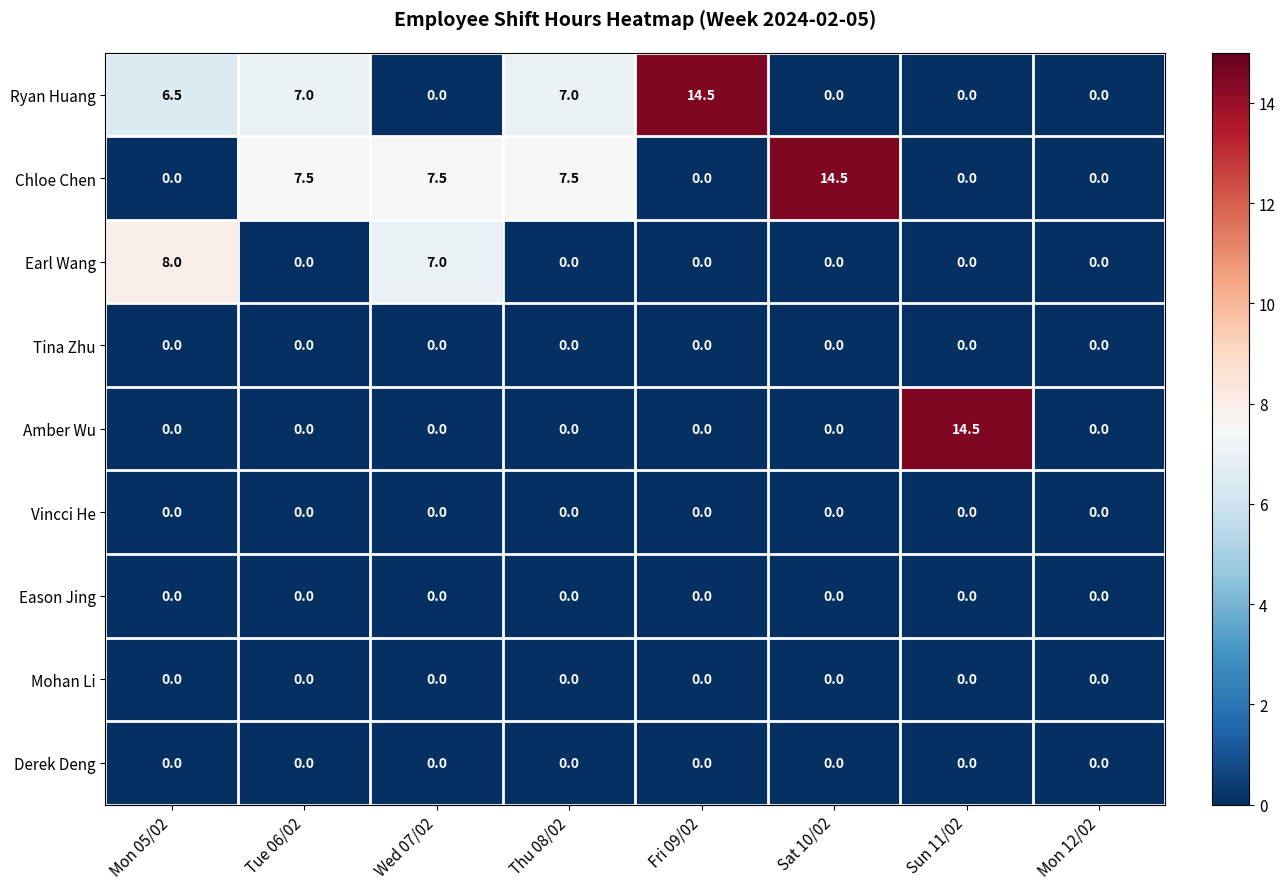

Is the value of Chloe Chen at Thu 08/02 greater than the value of Eason Jing at Sun 11/02?

Yes